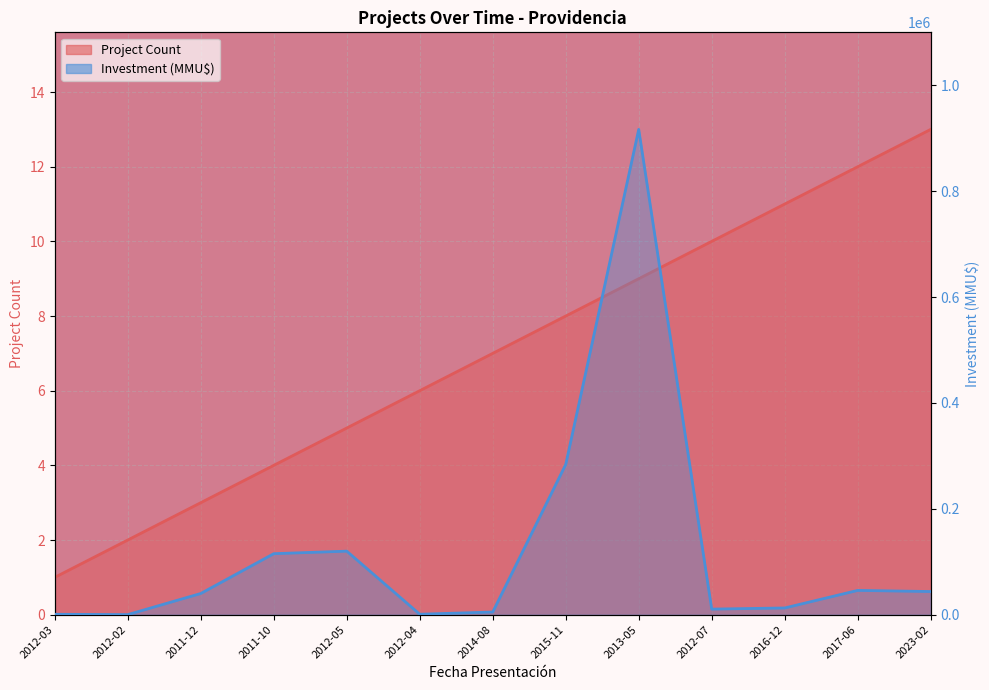

Which series changed the most between 2012-02 and 2012-04?

Investment (MMU$)